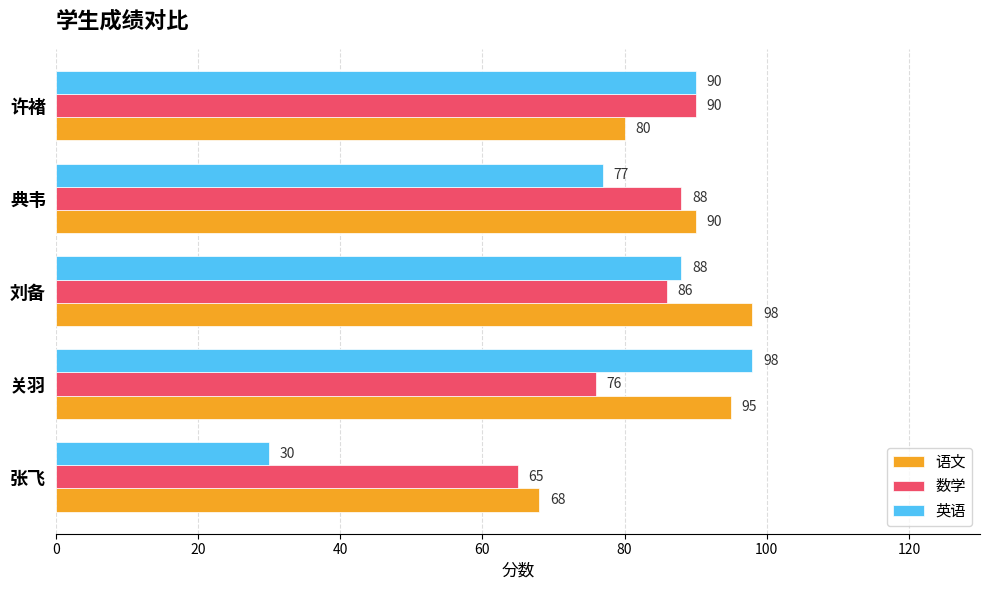

The value of 数学 at 刘备 is 86. True or false?

True